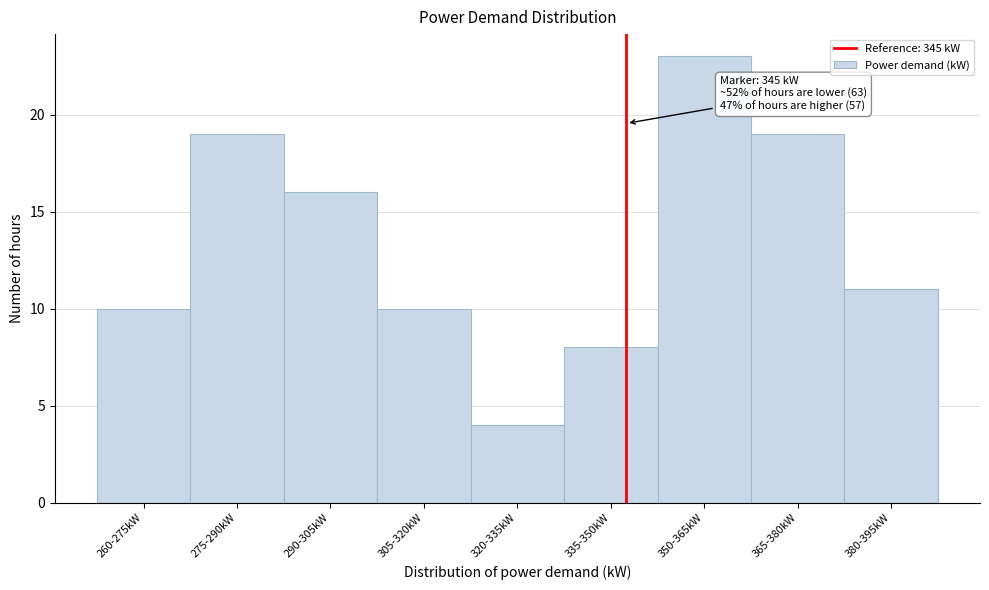

Reading left to right, what are all the values shown in this chart?

260-275kW=10	275-290kW=19	290-305kW=16	305-320kW=10	320-335kW=4	335-350kW=8	350-365kW=23	365-380kW=19	380-395kW=11